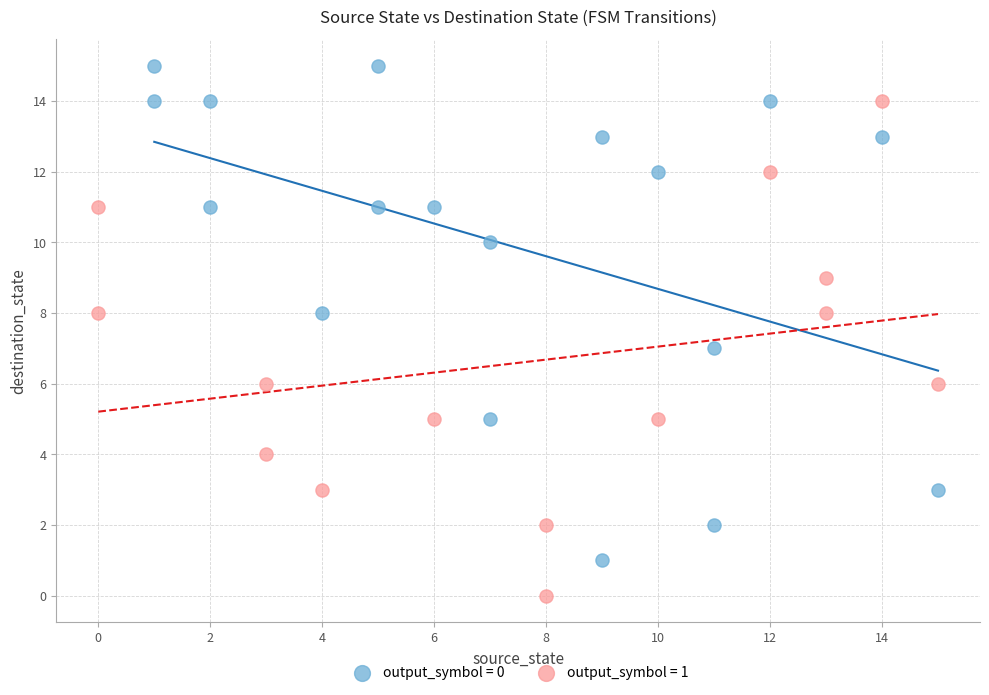

Which series contains the lowest Y value?

output_symbol = 1